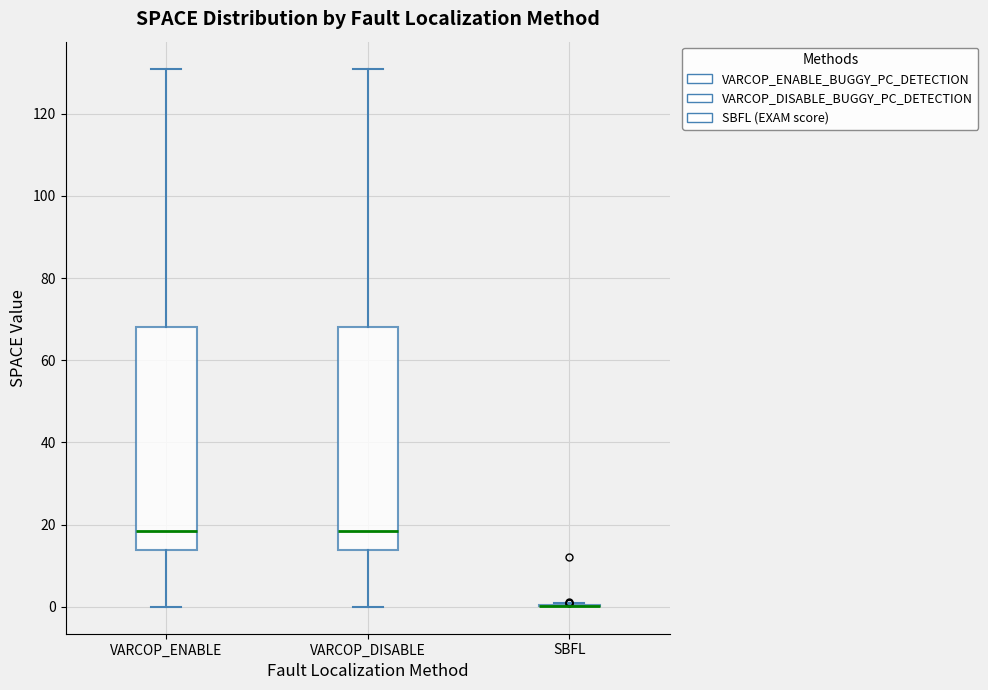

Reading left to right, read every box against the y-axis: the position of its median line, the range the box covers, and the ends of its whiskers. The values are not printed on the chart, so give them approximately, as read against the axis.

VARCOP_ENABLE: median 18, box 14 to 68, whiskers 0 to 132
VARCOP_DISABLE: median 18, box 14 to 68, whiskers 0 to 132
SBFL: box collapsed to a line at 0, whiskers 0 to 0